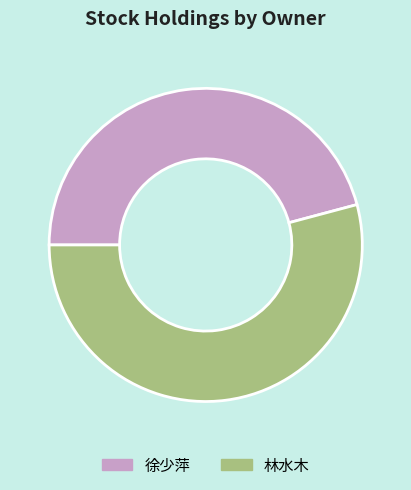

Is it true that 林水木 is 54% of the pie?

True